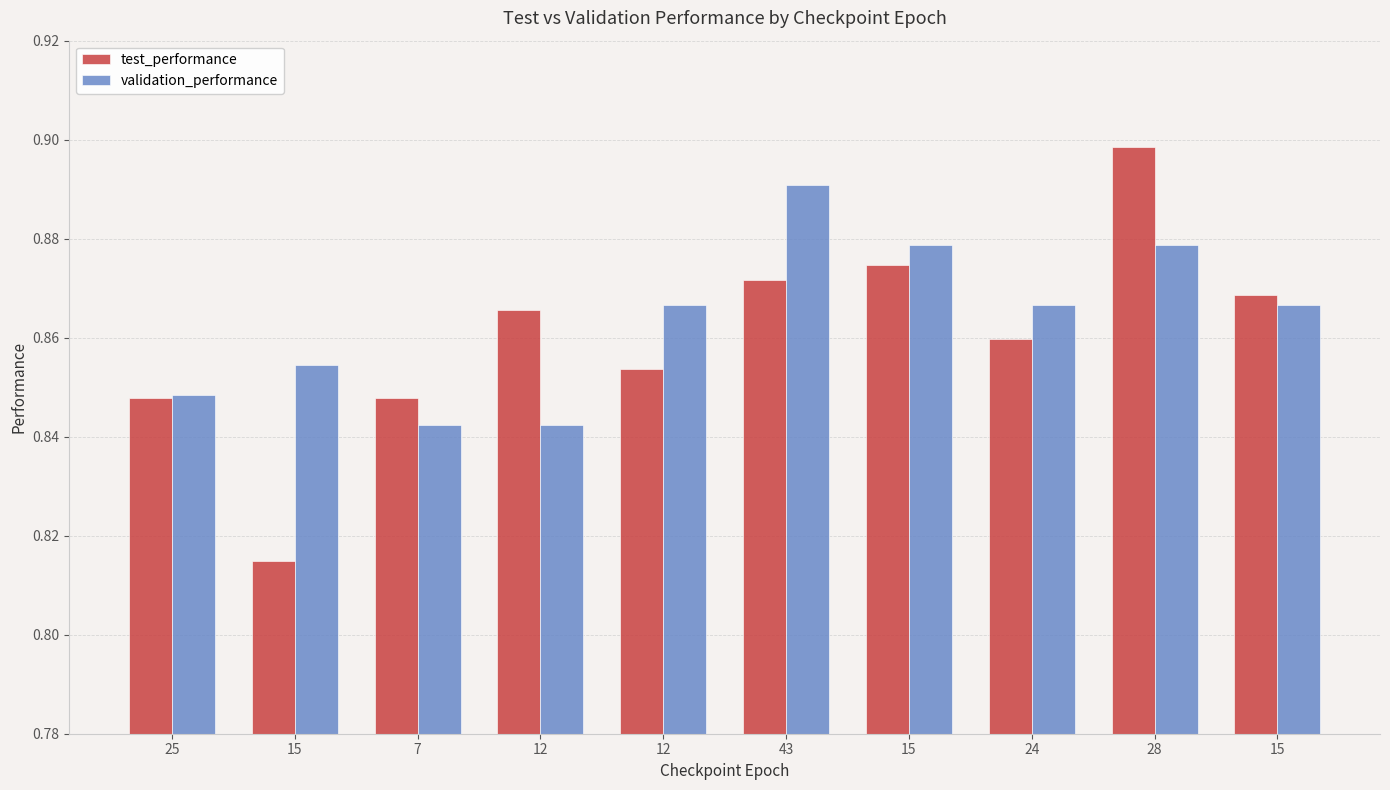

Rank the categories by validation_performance value from lowest to highest.

7, 12, 25, 15, 12, 24, 15, 15, 28, 43